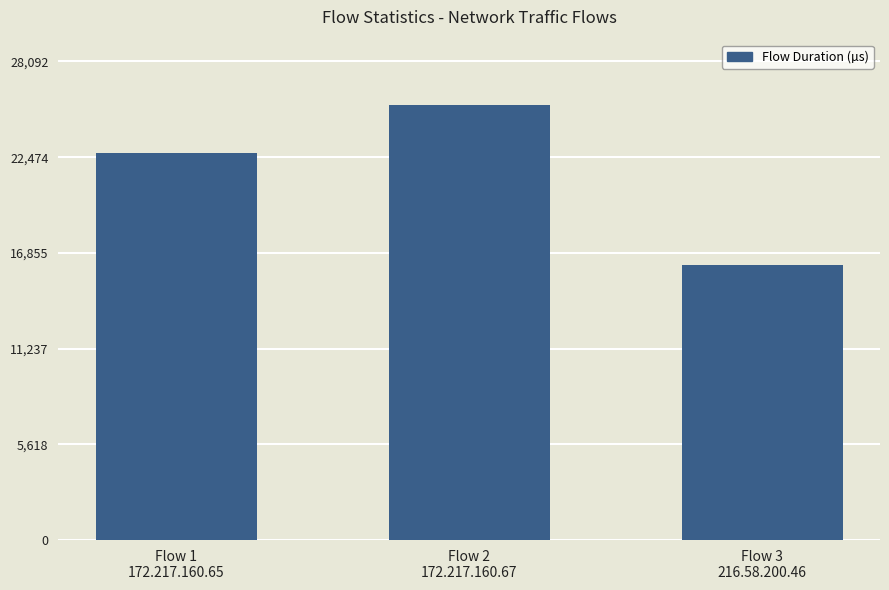

How many categories are shown in the chart?

3